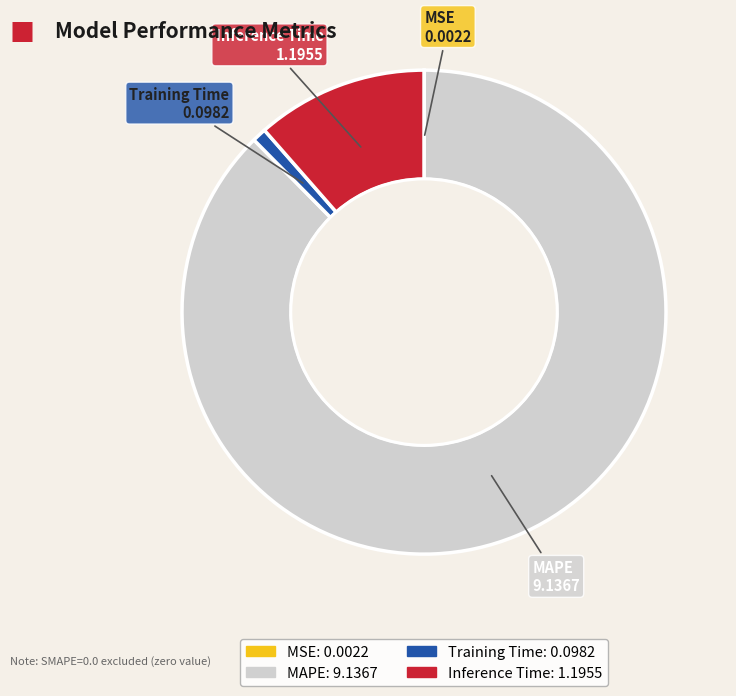

Approximately how many times larger is the value at MAPE compared to Inference Time?

7.6